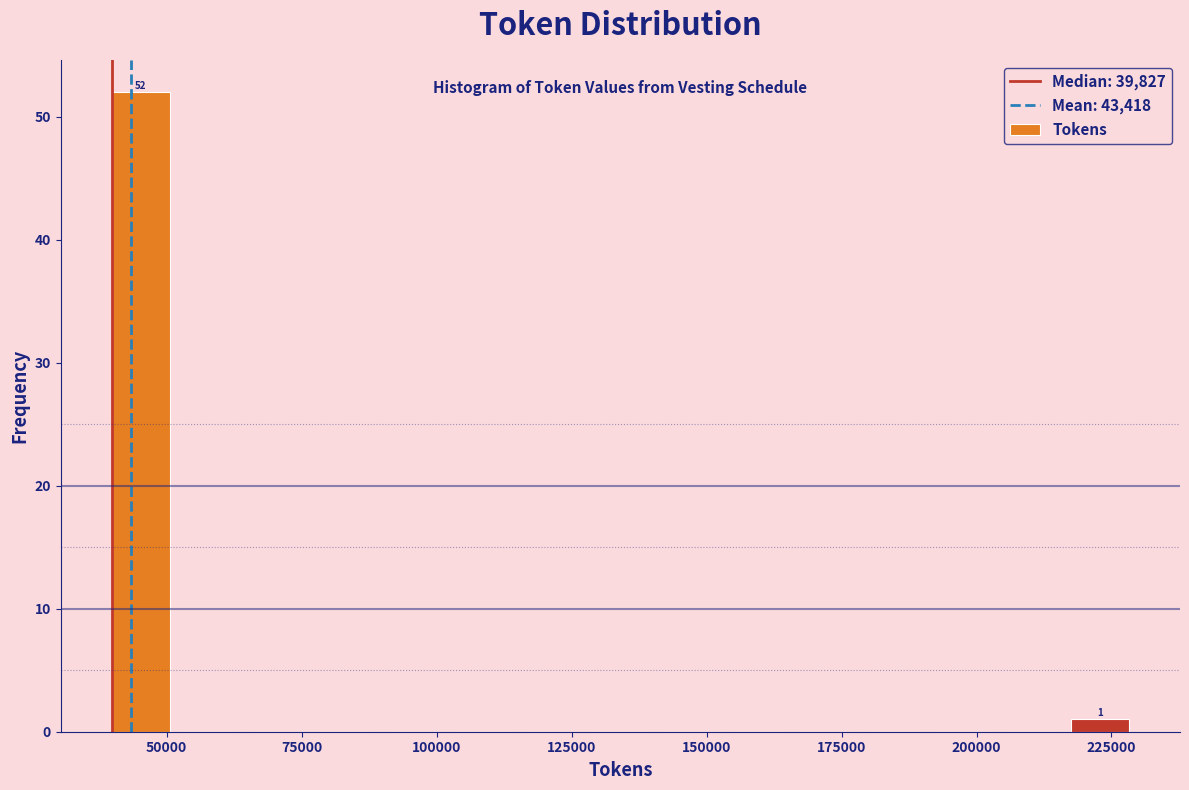

Around what value on the x-axis is the tallest bar? Give the approximate position of its centre, as read against the axis.

45000